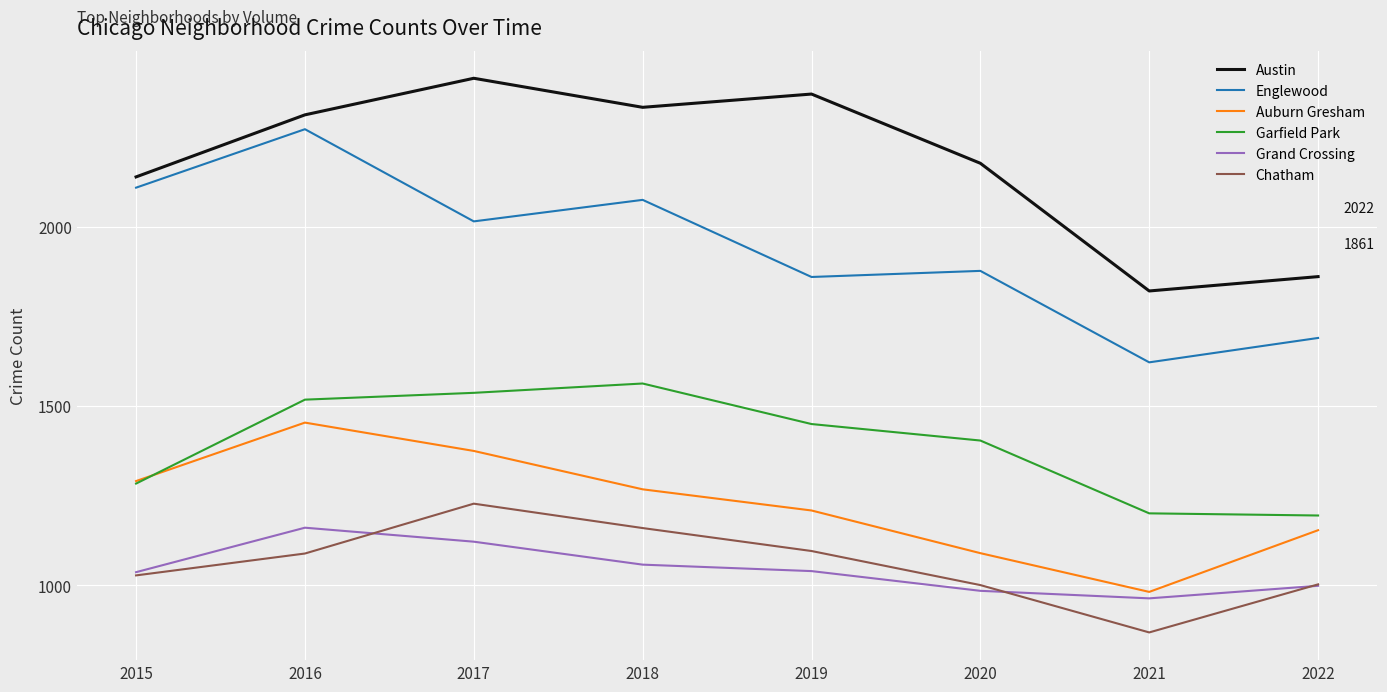

What is the difference between the maximum and second lowest values in the Garfield Park series?

362